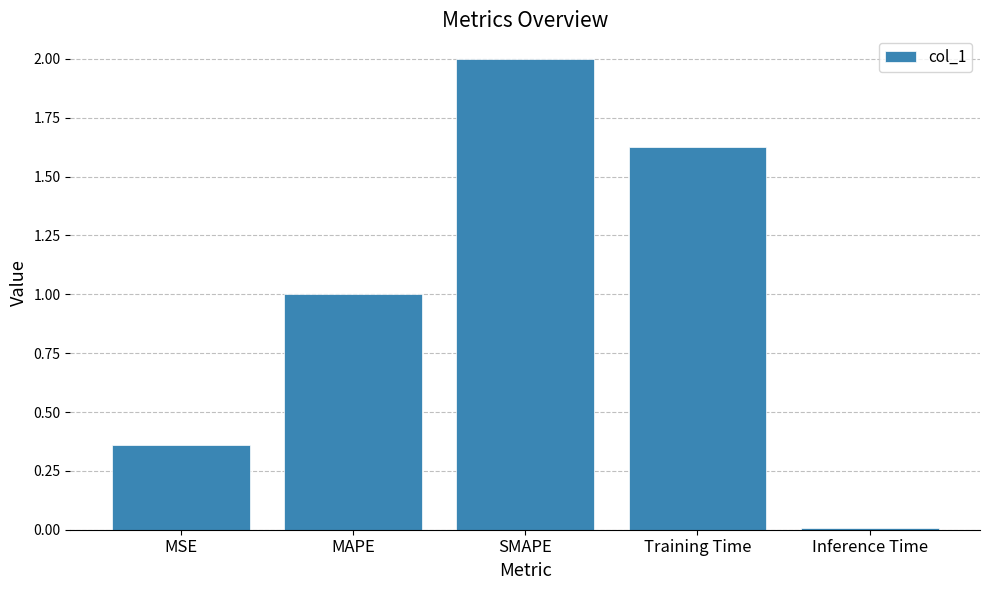

Rank the categories by value from lowest to highest.

Inference Time, MSE, MAPE, Training Time, SMAPE